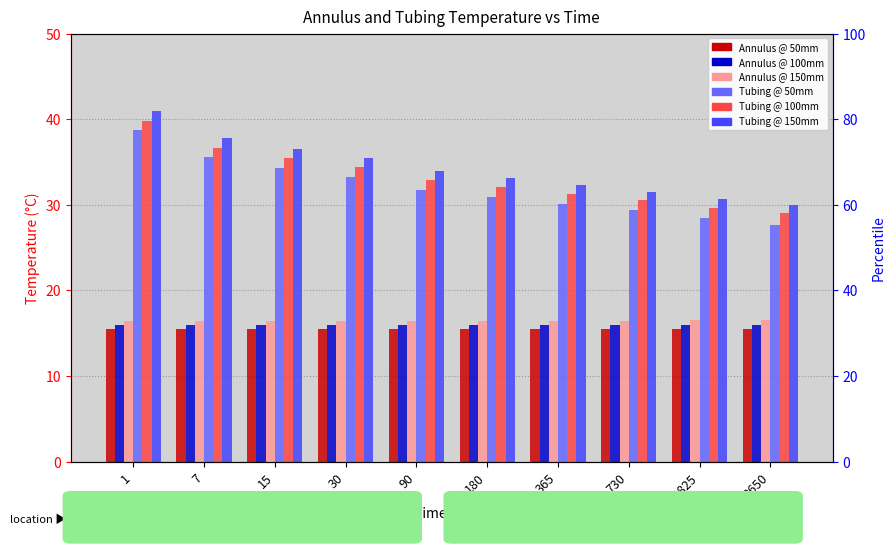

What is the value of the Annulus_150 bar at the 4th from the left?

16.5